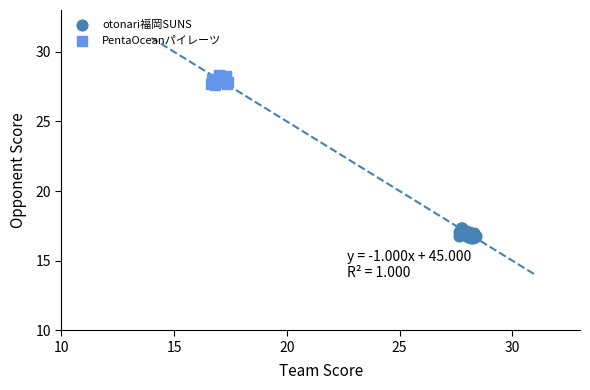

Which series contains the lowest Y value?

otonari福岡SUNS